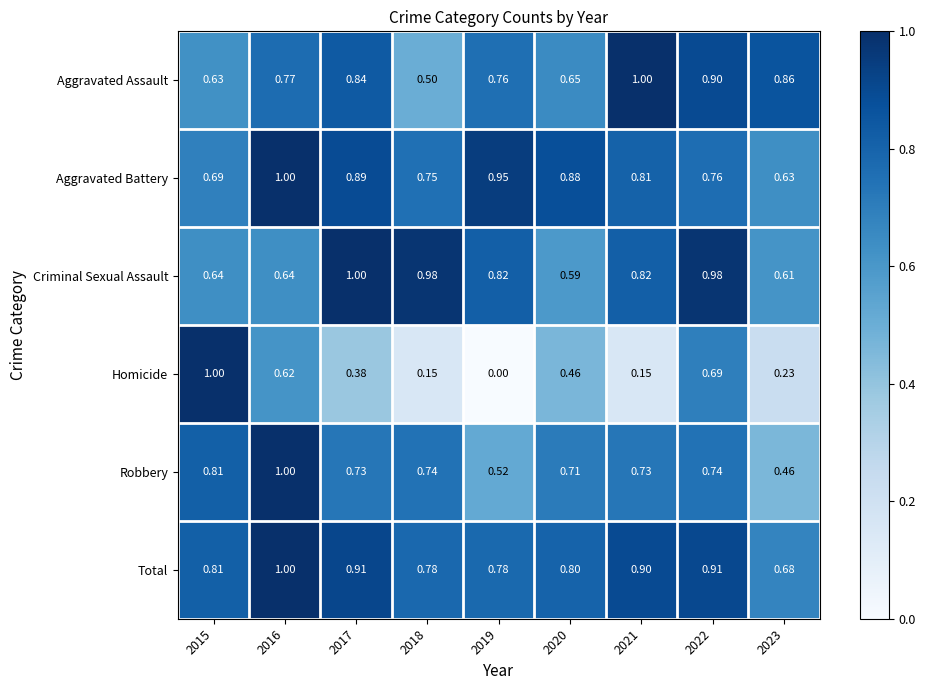

At 2017, list the series in order from largest to smallest.

Criminal Sexual Assault, Total, Aggravated Battery, Aggravated Assault, Robbery, Homicide